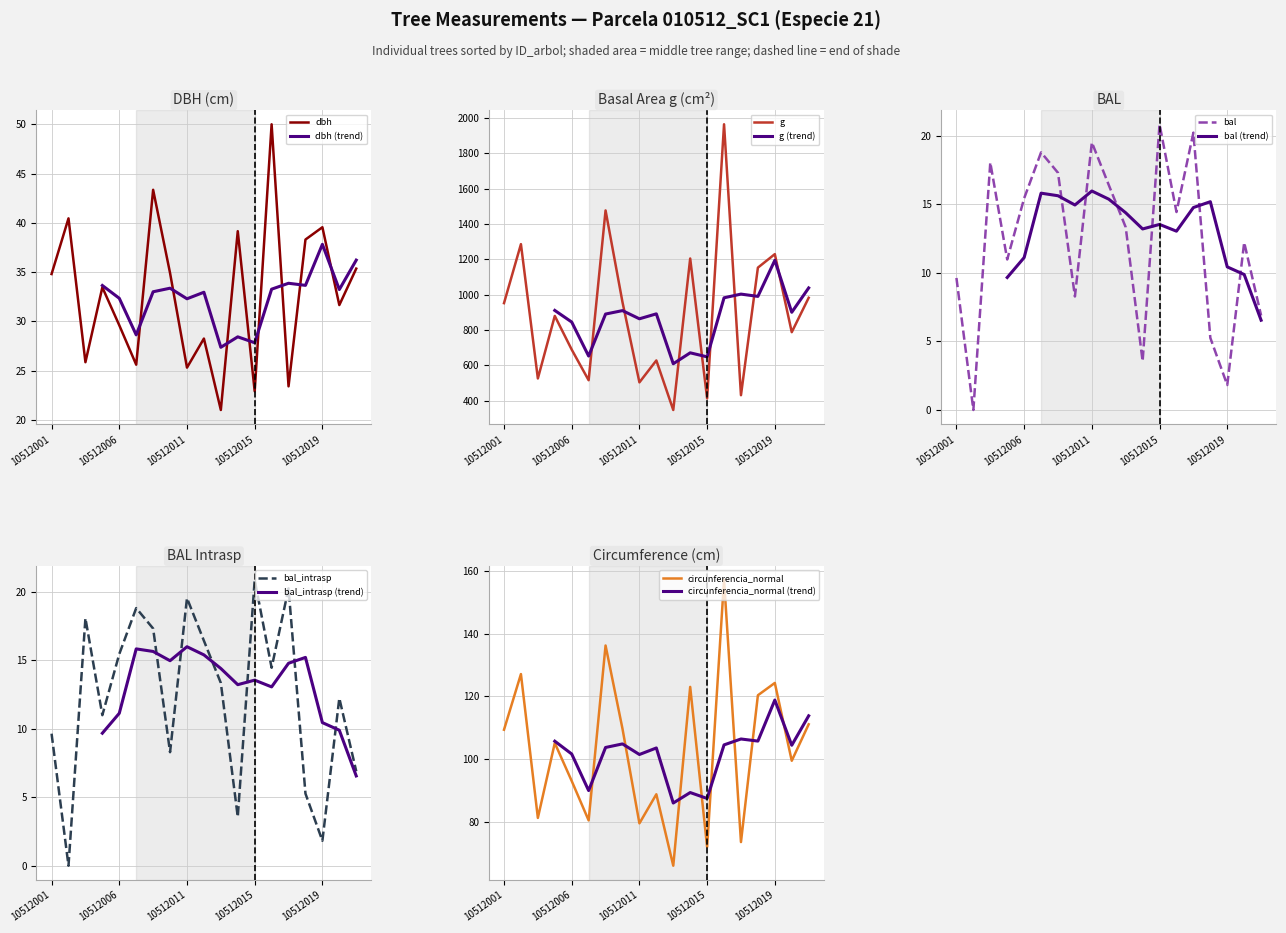

What is the maximum value for dbh?

50.0